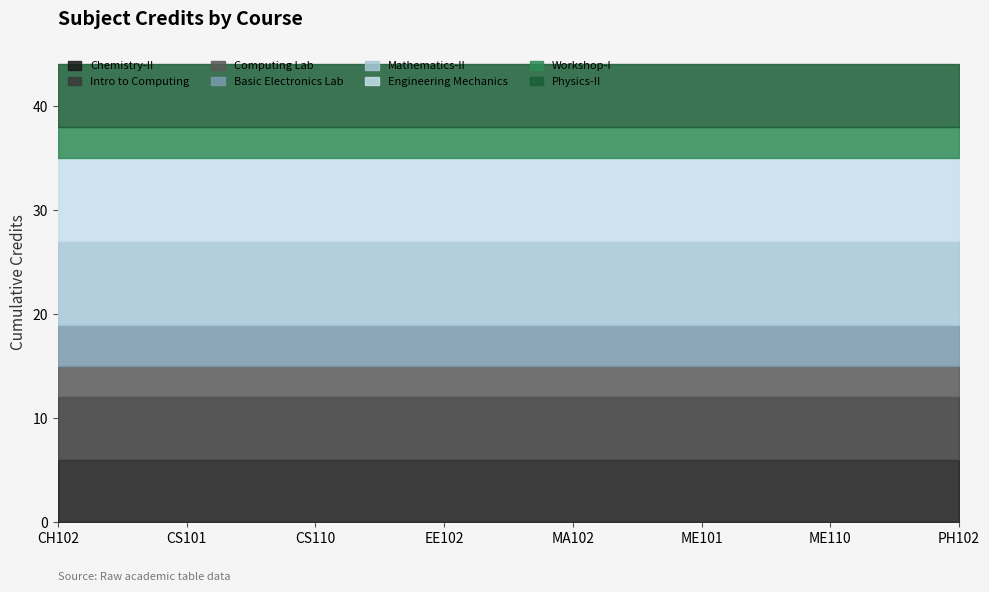

At which label is the value closest to 5?

CH102